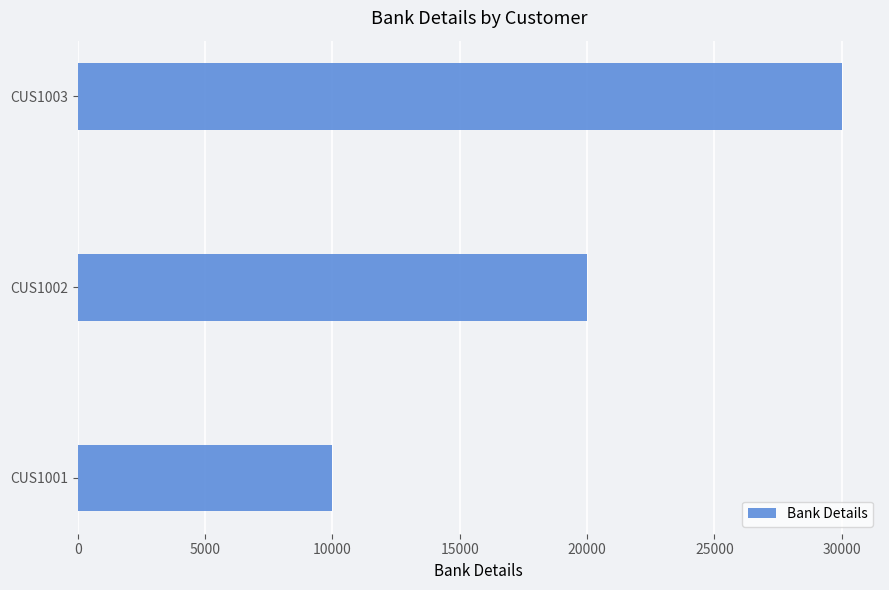

What is the average value?

20000